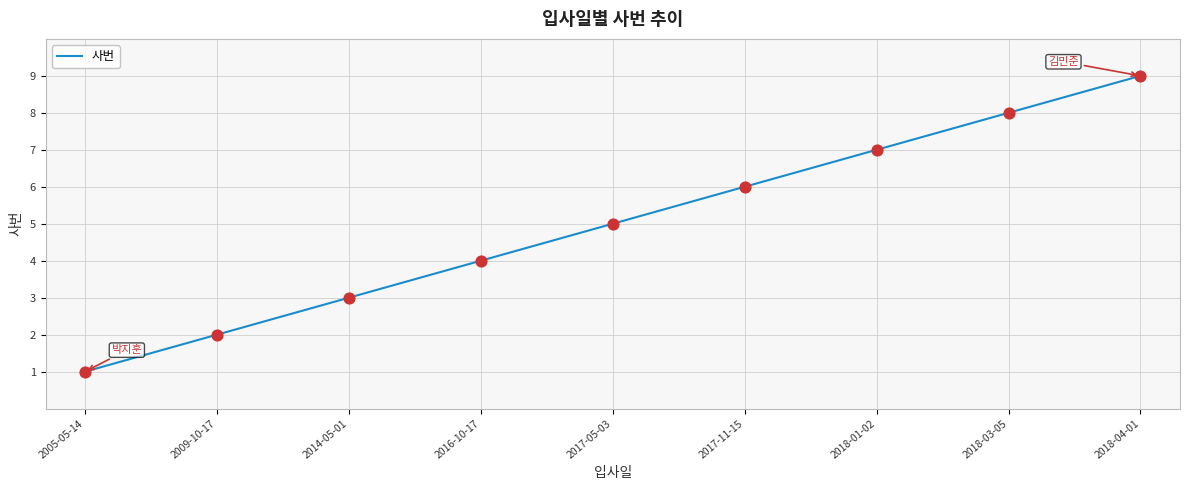

What is the change in value from 2009-10-17 to 2018-03-05?

+6